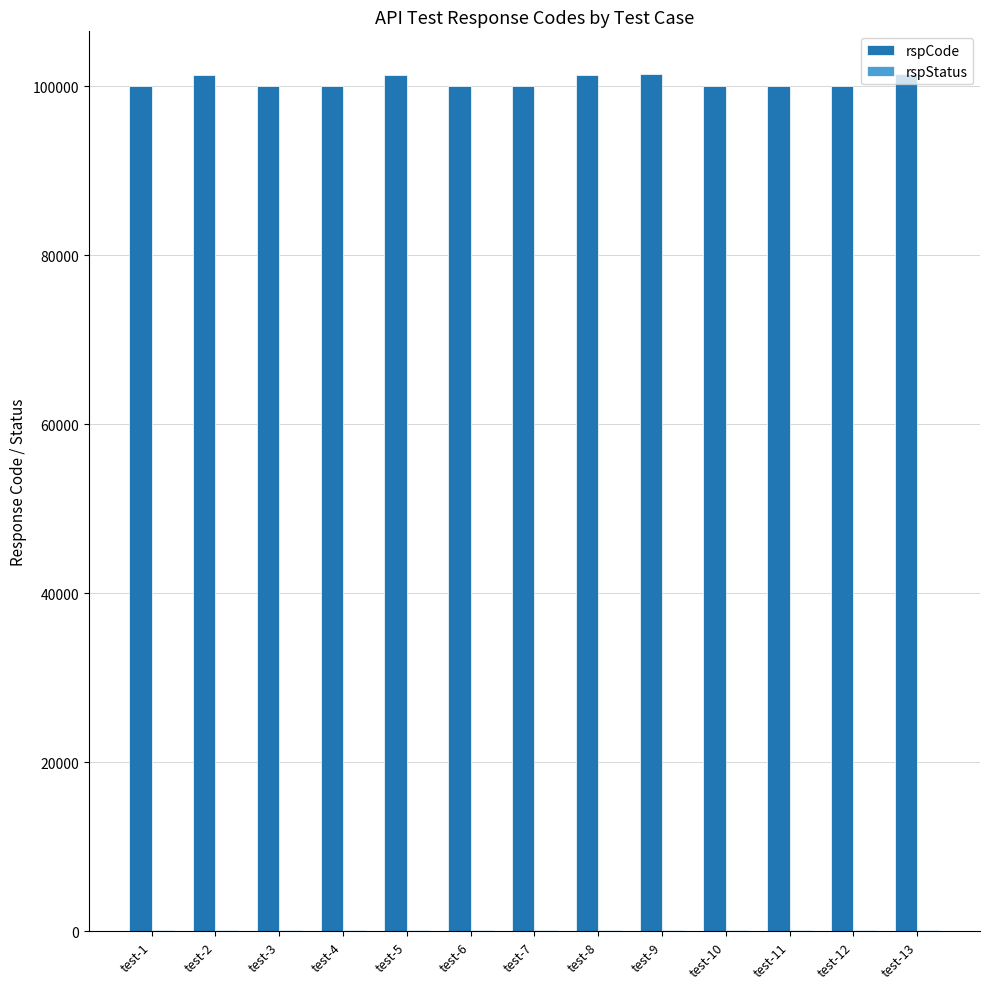

The value of rspCode at test-8 is 101301. True or false?

True